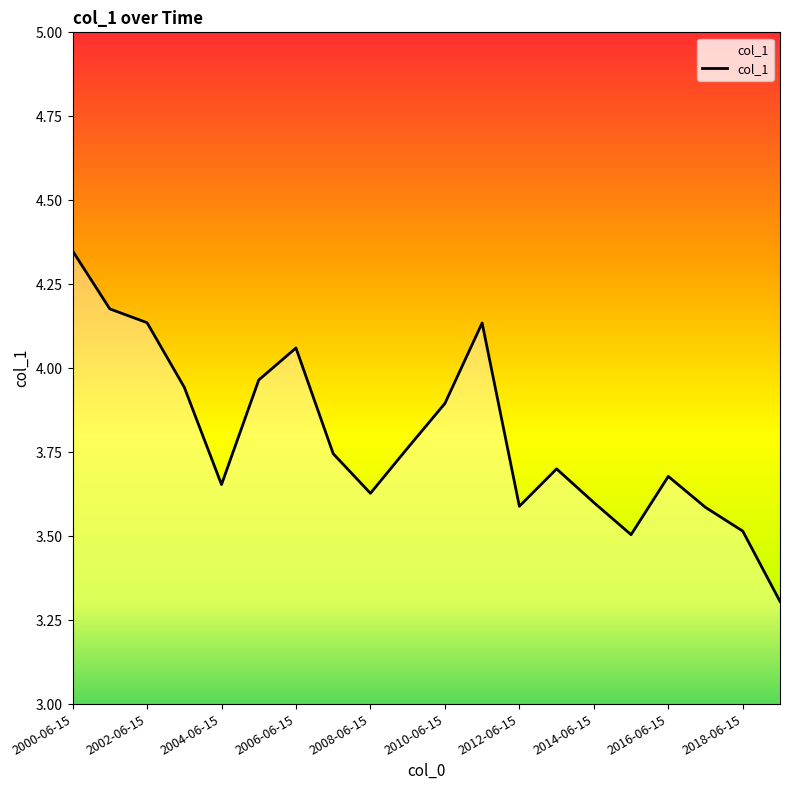

What is the difference between the maximum and minimum values?

1.0